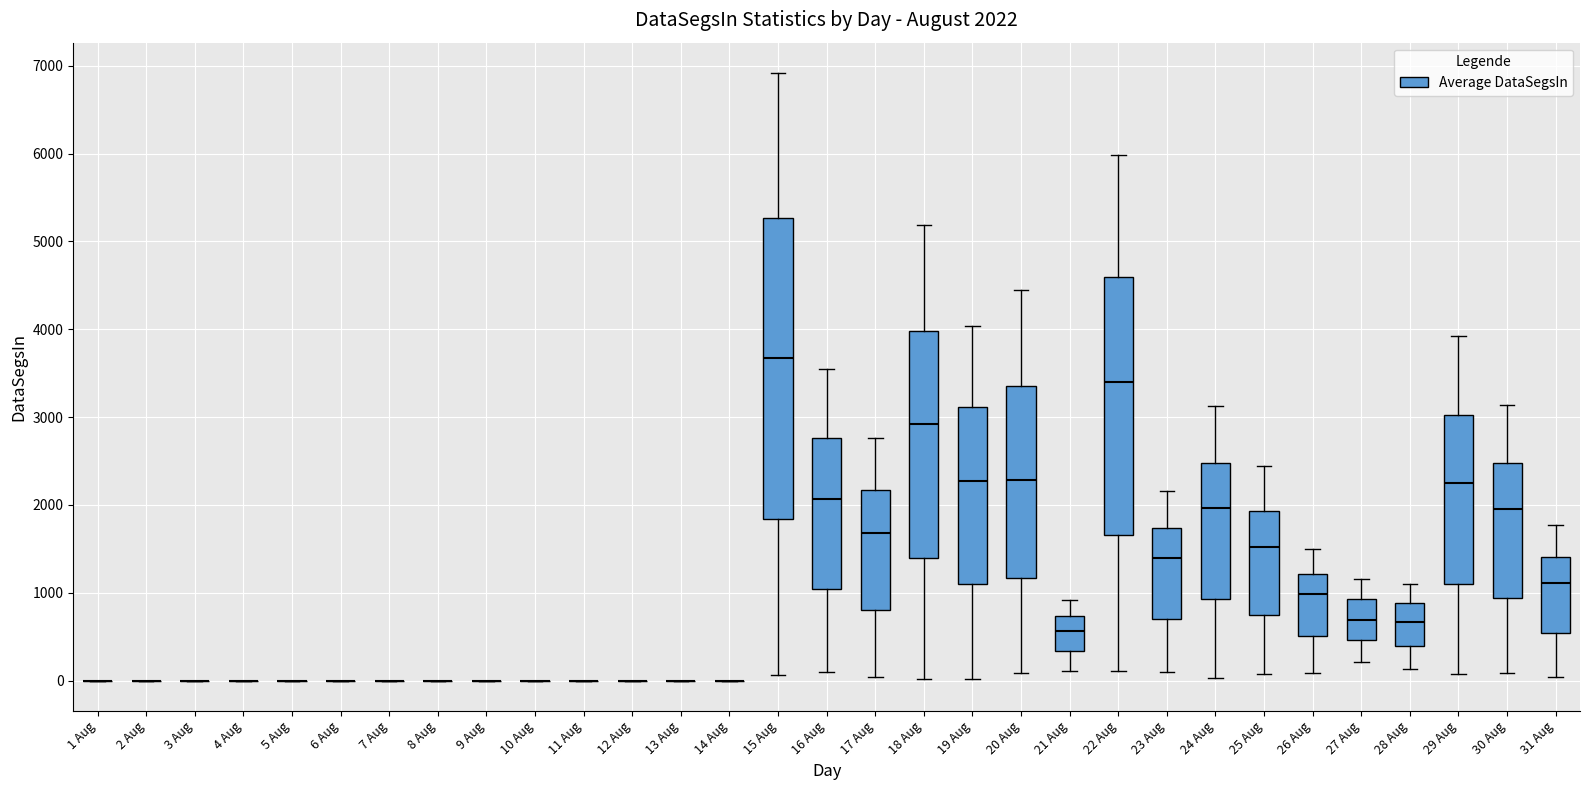

Which box is the tallest, from its lower edge to its upper edge?

15 Aug